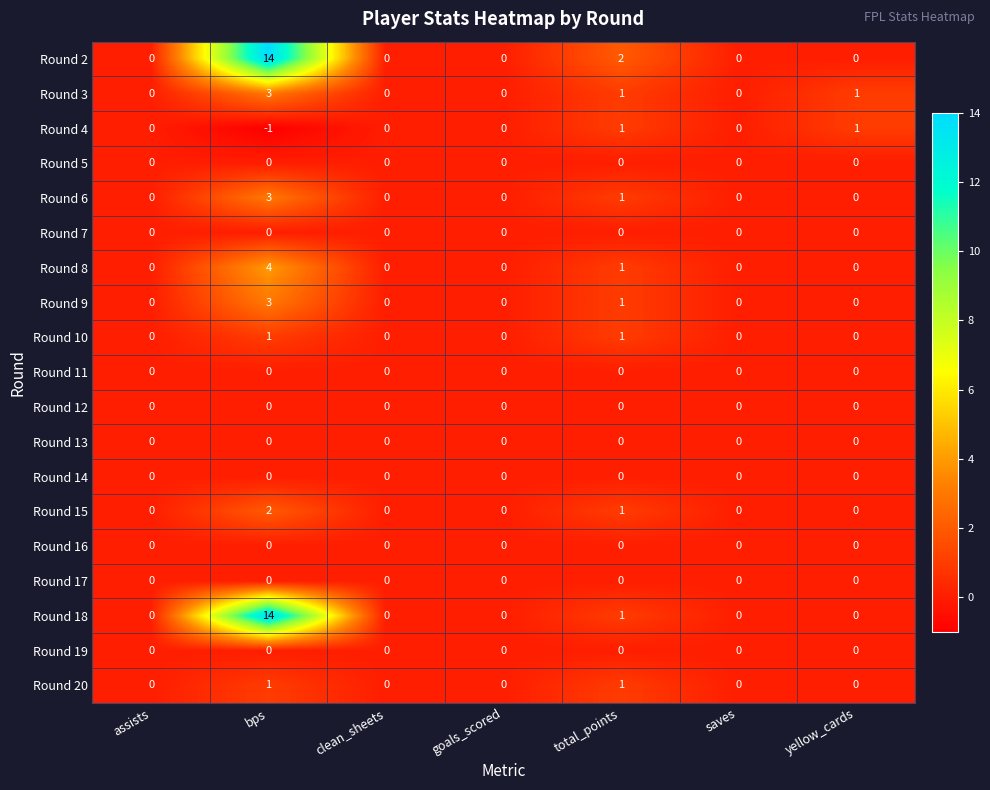

Which series changed the most between assists and total_points?

Round 2